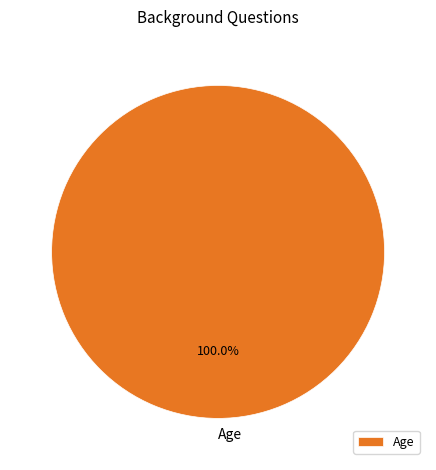

Rank the categories by value from highest to lowest.

Age